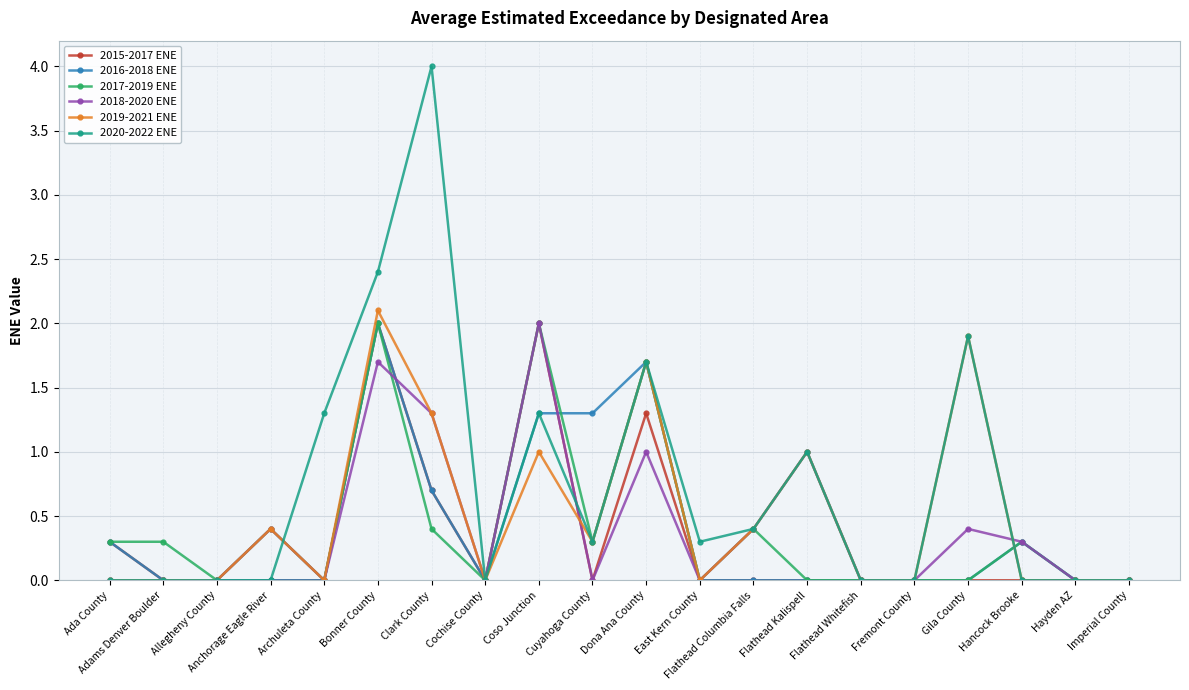

Count the 2019-2021 ENE values in the range 0 to 1.

16